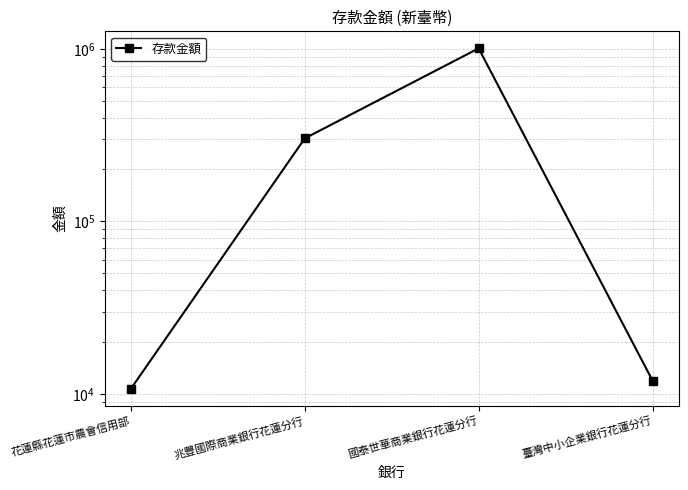

Which category has the highest value across all series?

國泰世華商業銀行花蓮分行